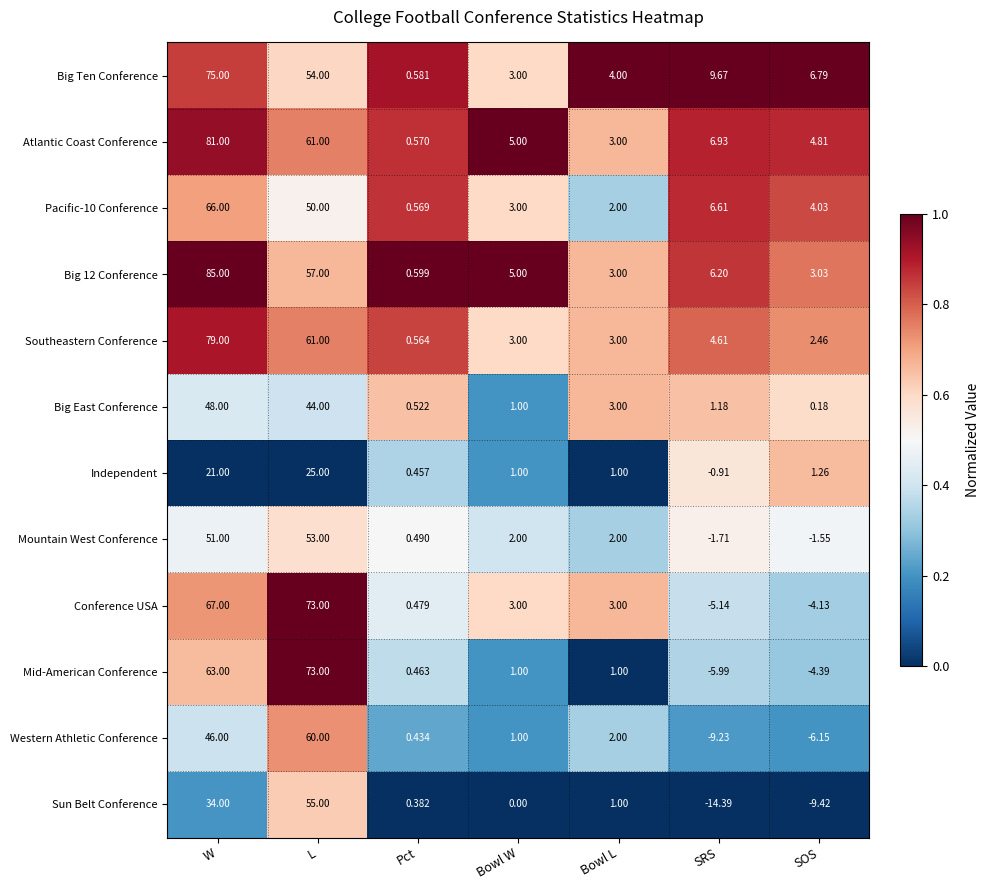

Which label corresponds to the smallest value in the chart?

SRS